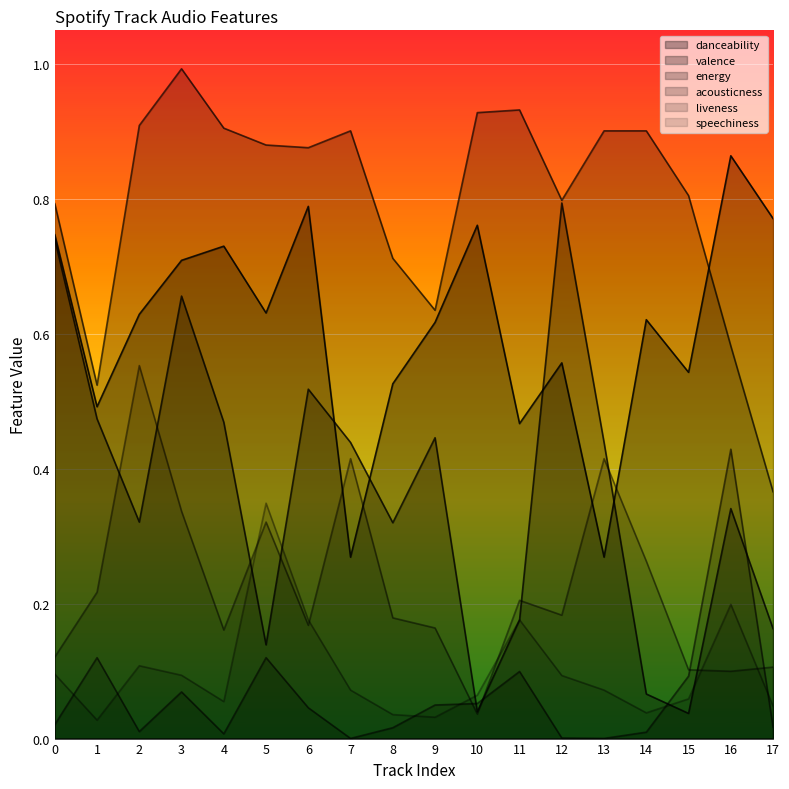

What is the sum of the speechiness values at 8 and 16?

0.2